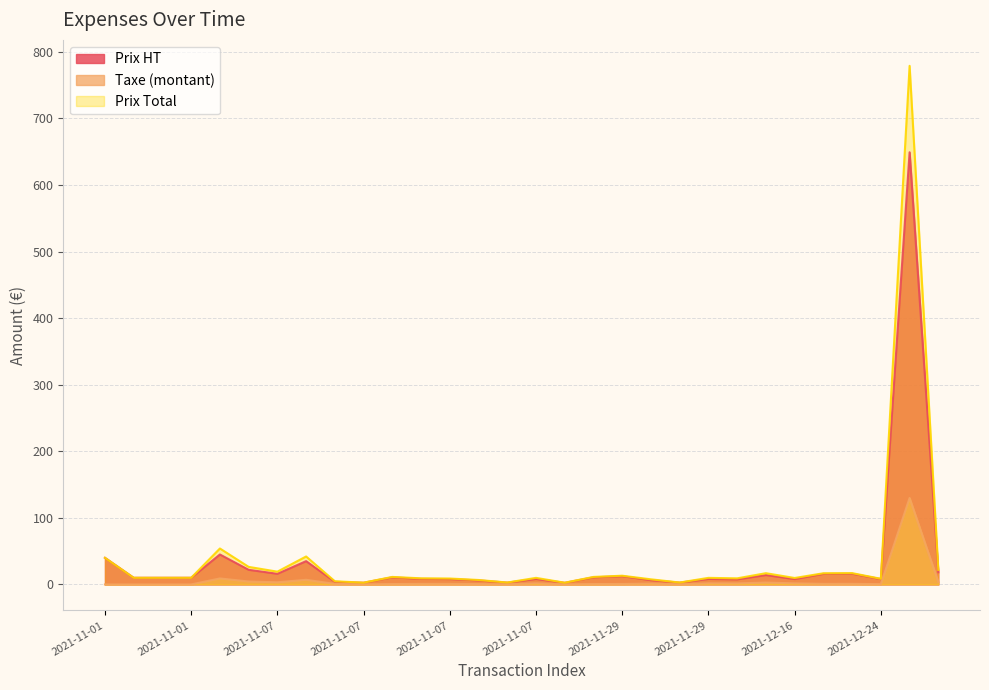

List the series in order of their peak value, highest first.

Prix Total, Prix HT, Taxe (montant)